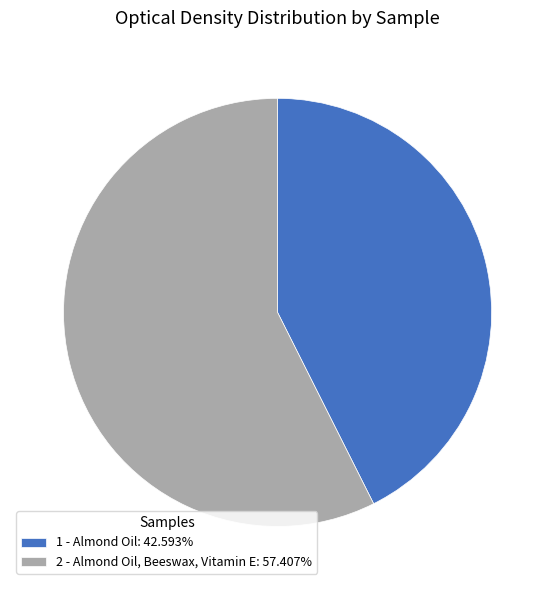

Which slice is the largest?

2 - Almond Oil, Beeswax, Vitamin E